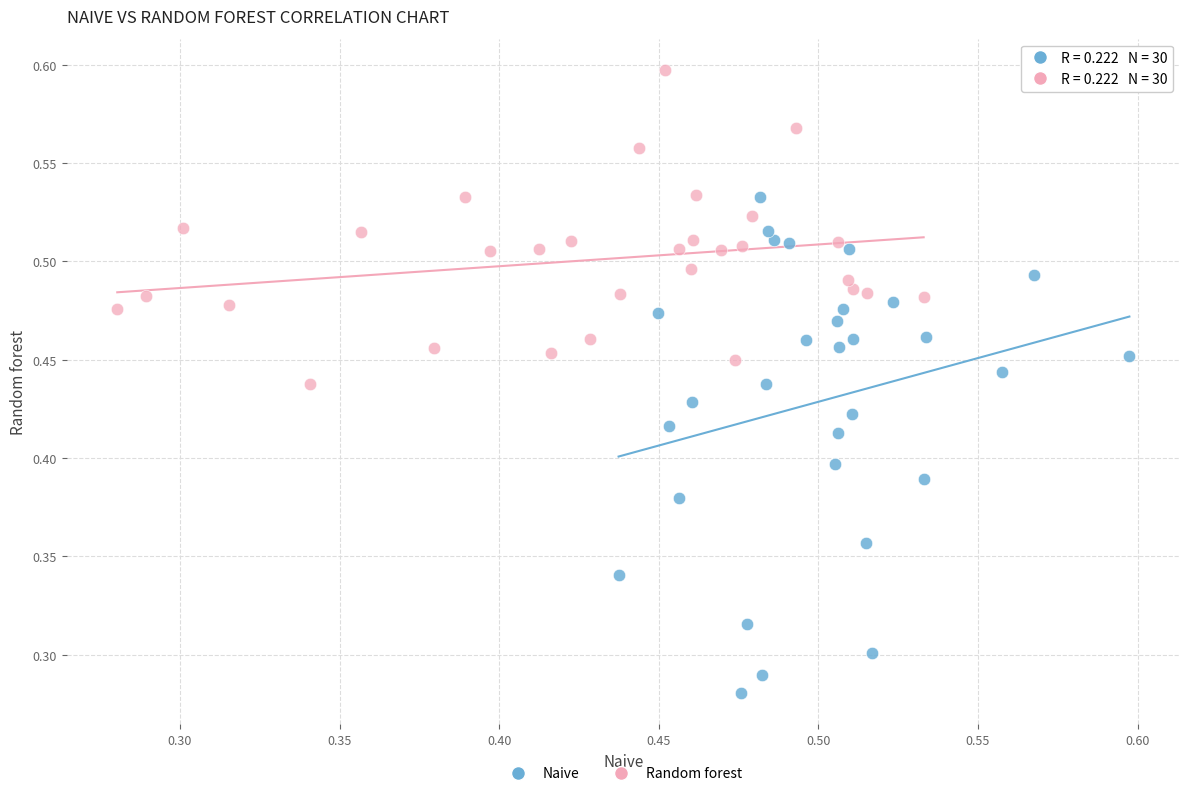

Which series contains the highest Y value?

Random forest